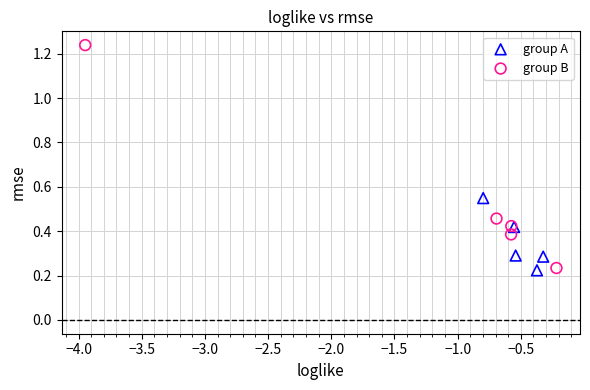

Which series reaches the maximum Y coordinate?

group B